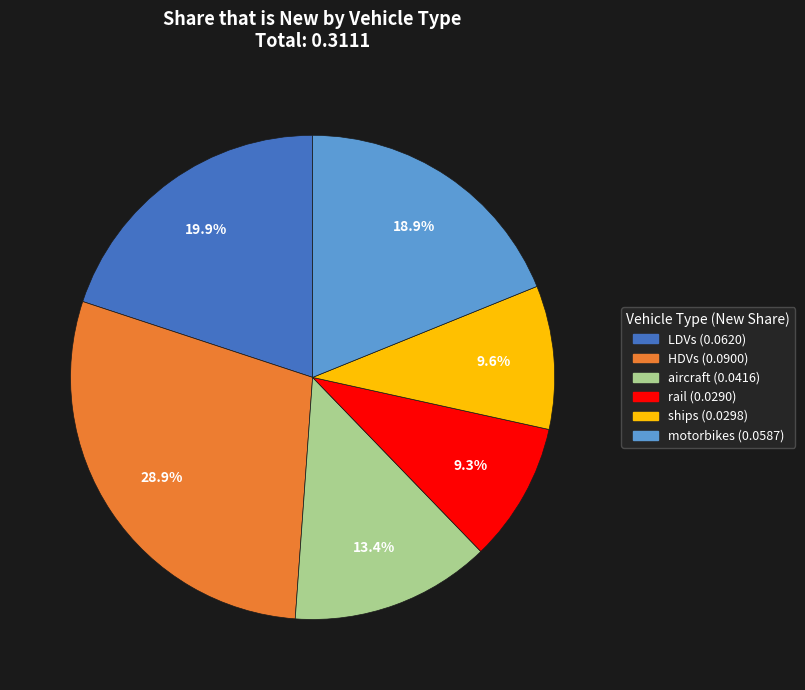

Which category has the biggest portion of the pie?

HDVs